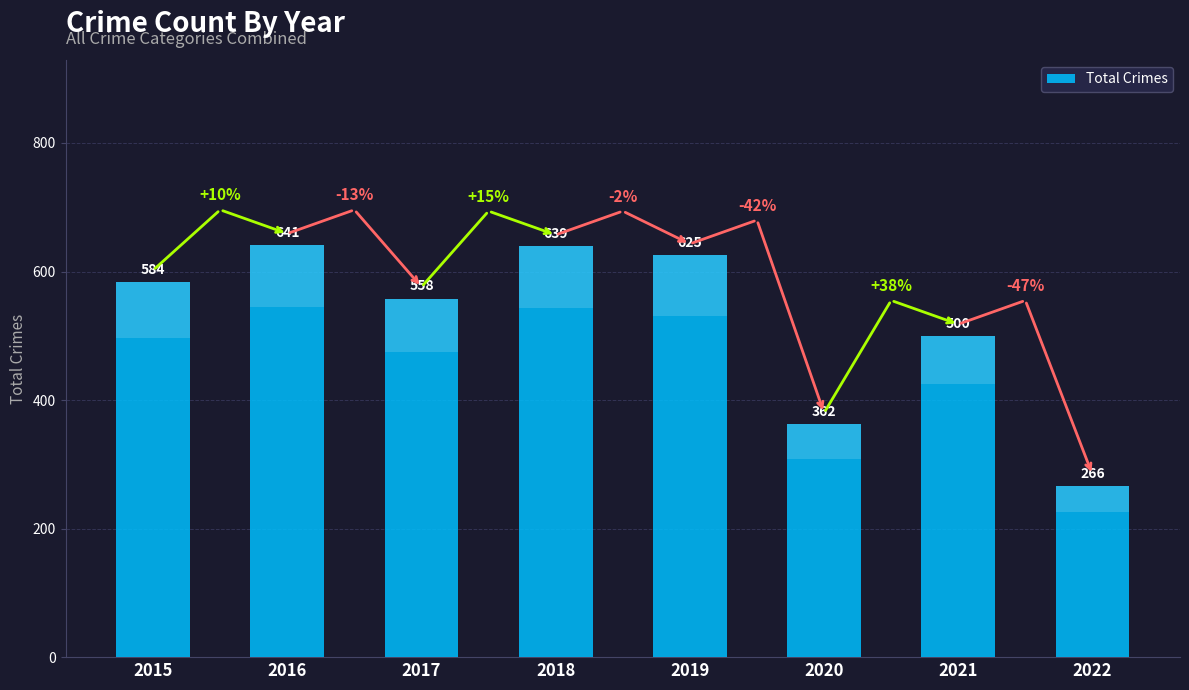

How many values exceed 584?

3